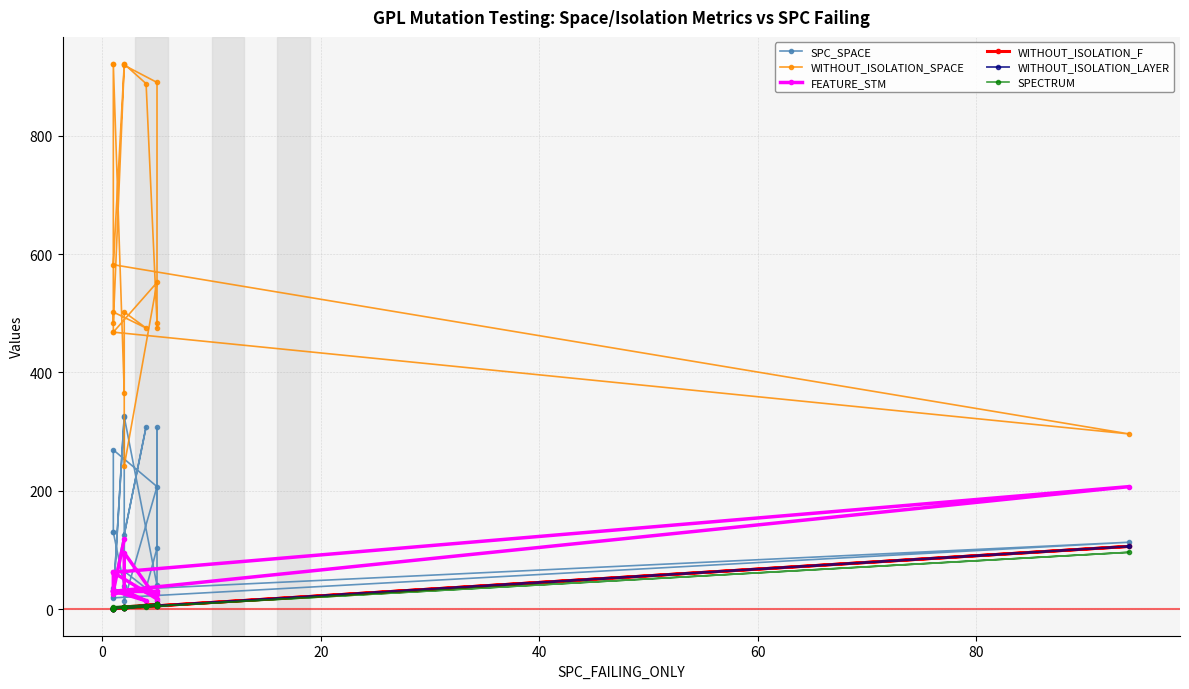

Is this an area chart (filled region under the line)?

No